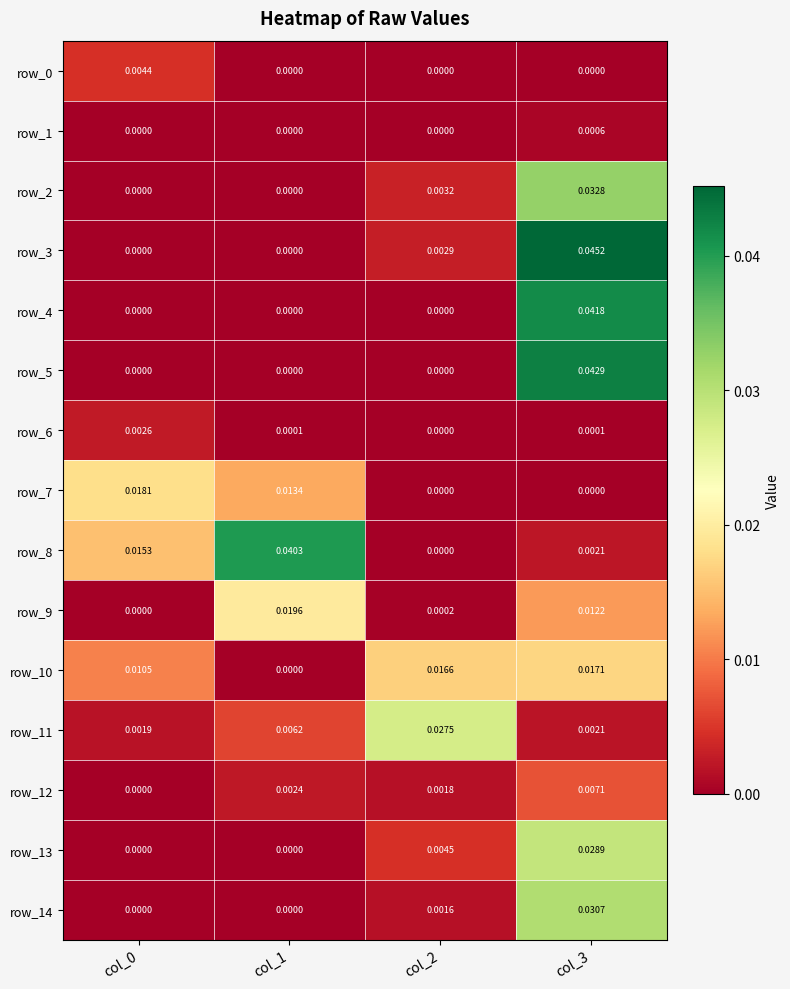

Is the value of row_11 at col_0 greater than the value of row_5 at col_1?

Yes